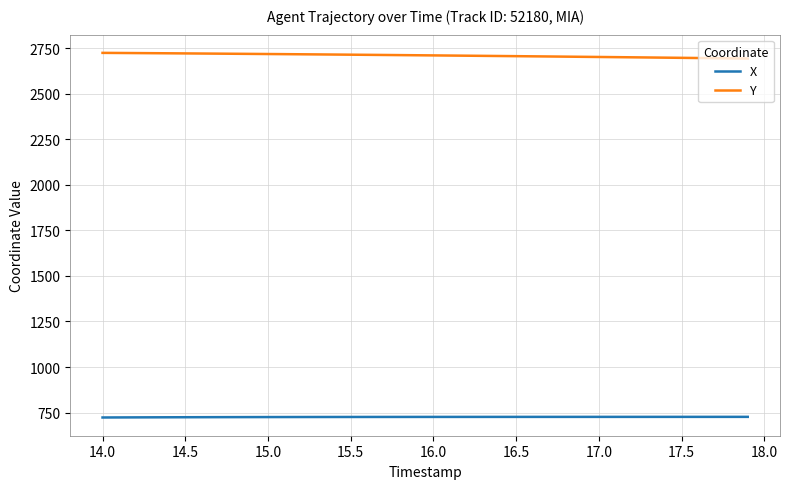

What is the difference between the maximum and minimum values in the Y series?

31.2